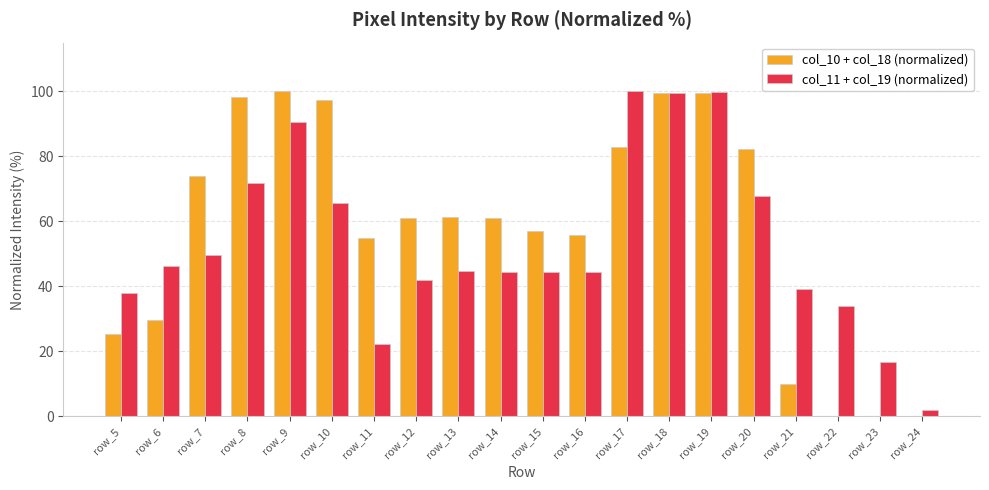

At which label is col_11 + col_19 (normalized) closest to 50?

row_7